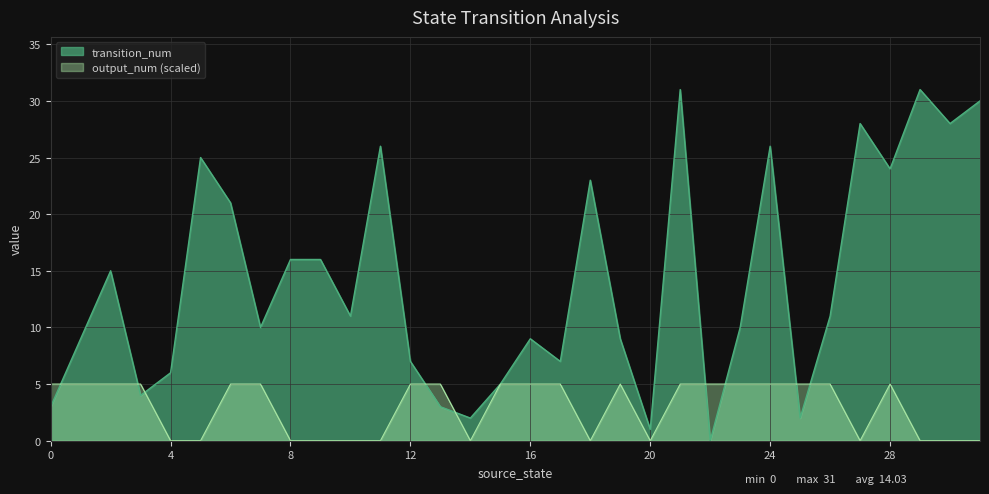

Is it true that transition_num equals 34 at 18?

False